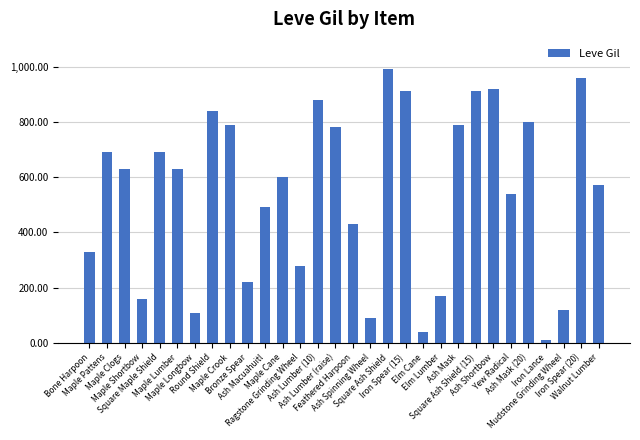

What is the average value?

546